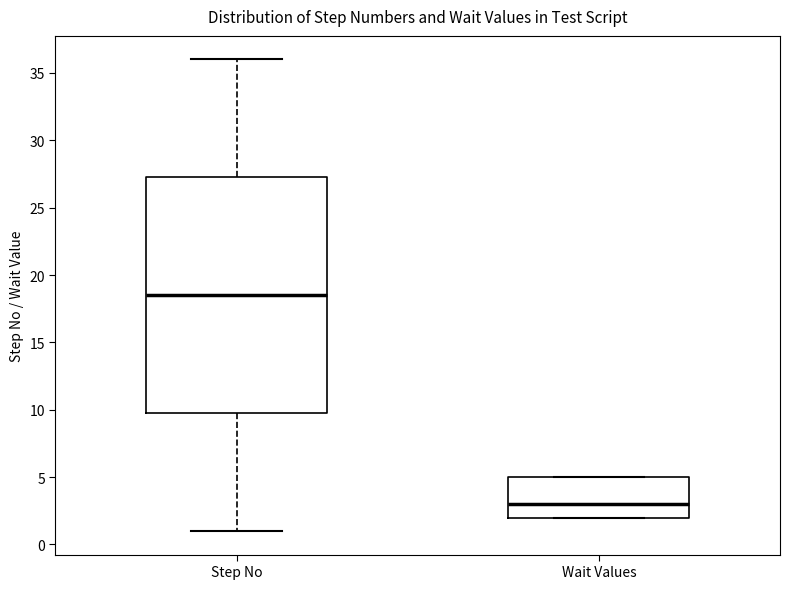

Reading left to right, read every box against the y-axis: the position of its median line, the range the box covers, and the ends of its whiskers. The values are not printed on the chart, so give them approximately, as read against the axis.

Step No: median 18.5, box 10.0 to 27.5, whiskers 1.0 to 36.0
Wait Values: median 3.0, box 2.0 to 5.0, whiskers 2.0 to 5.0